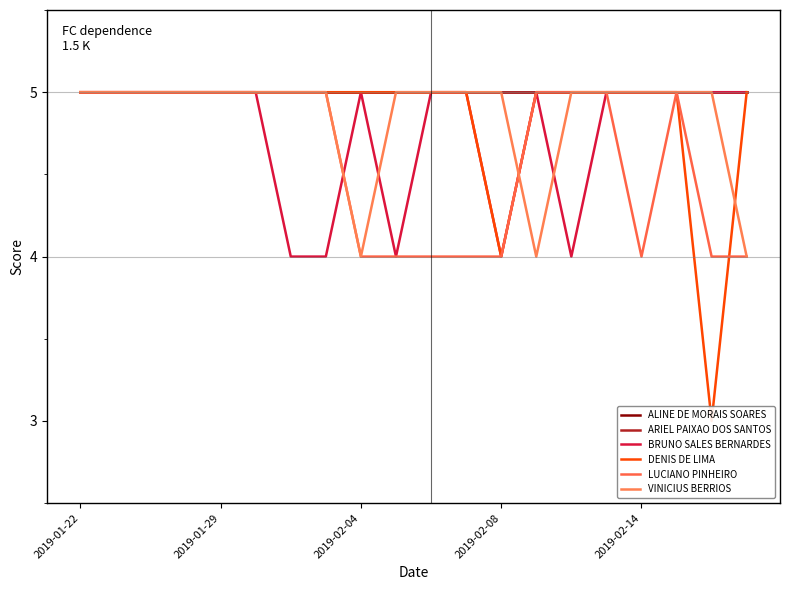

Count the number of categories in the chart.

20